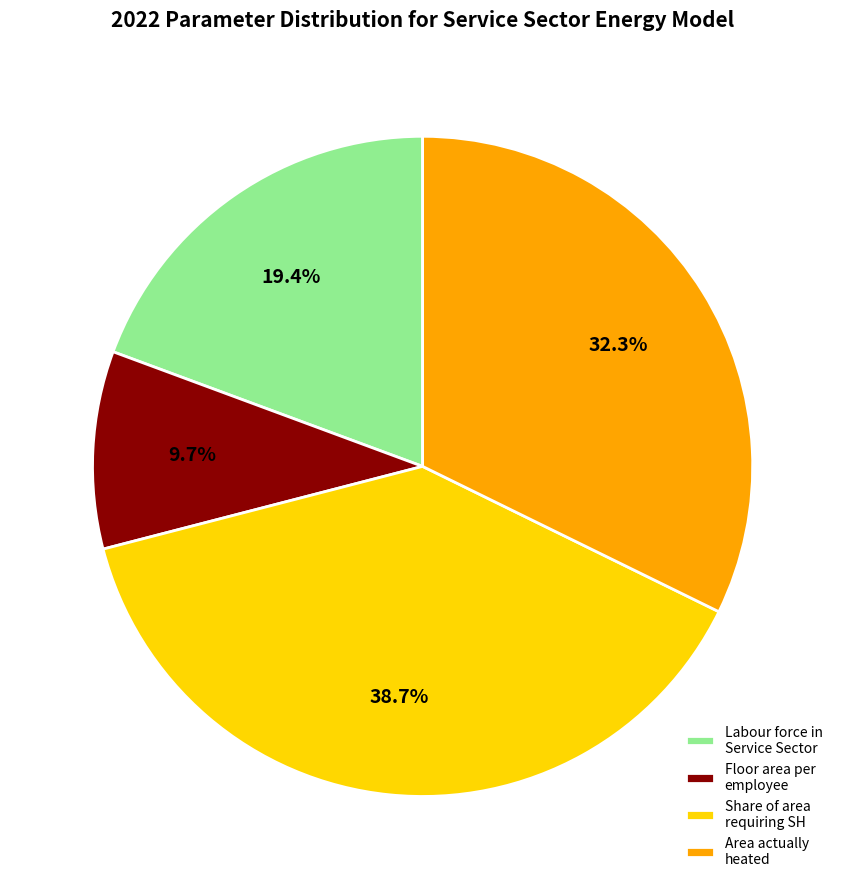

Approximately how many times larger is the value at Area actually heated compared to Floor area per employee?

3.3